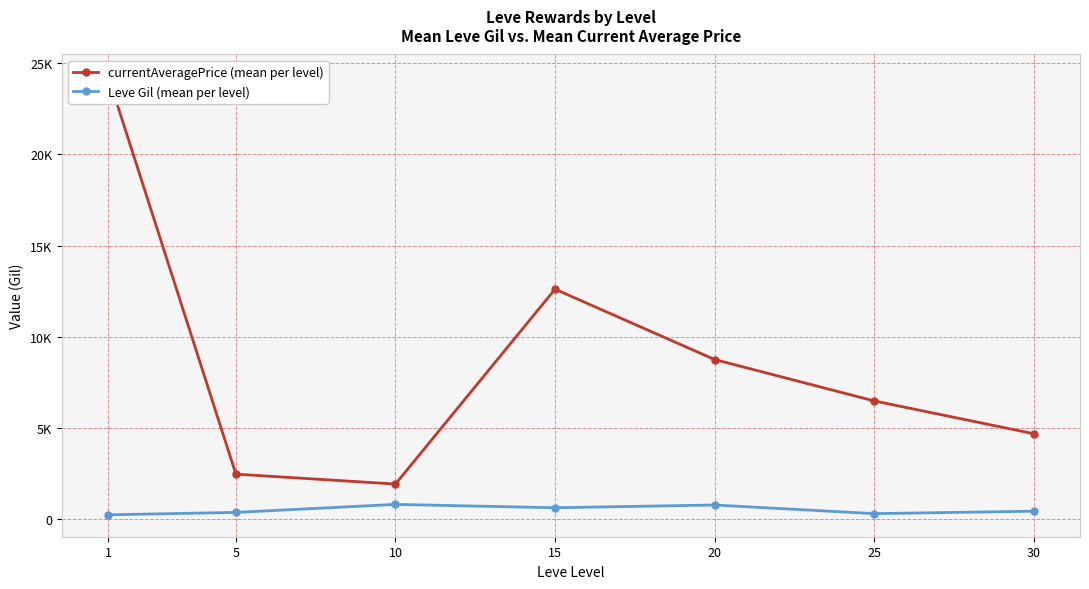

Rank the series by their maximum value, from highest to lowest.

currentAveragePrice (mean per level), Leve Gil (mean per level)